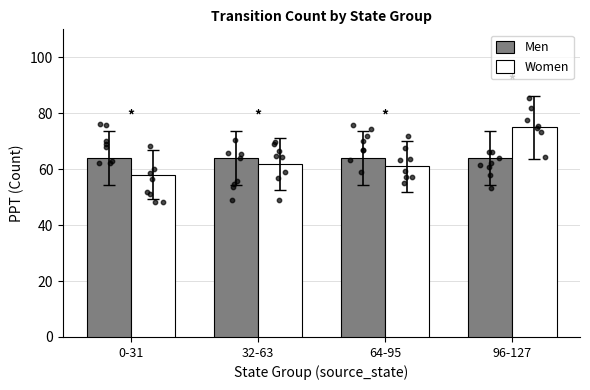

Which series reaches the minimum Y coordinate?

Women